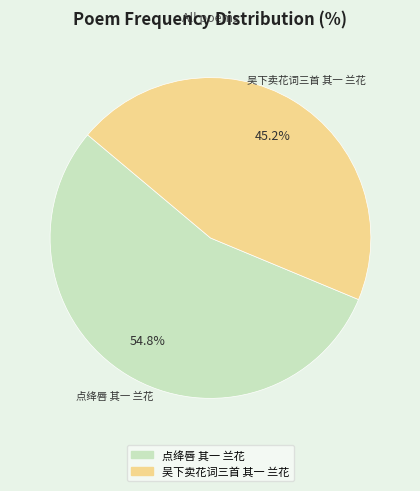

Approximately how many times larger is the value at 点绛唇 其一 兰花 compared to 吴下卖花词三首 其一 兰花?

1.2